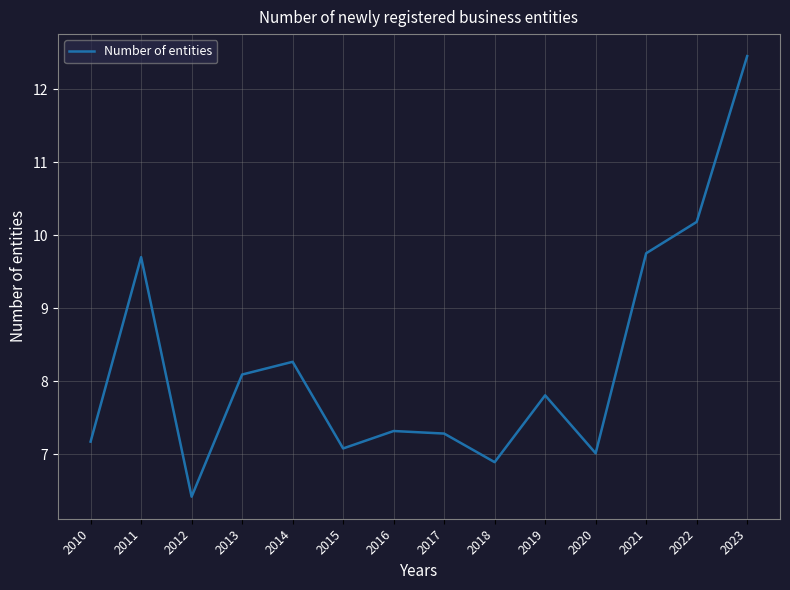

How many series are shown in this chart?

1